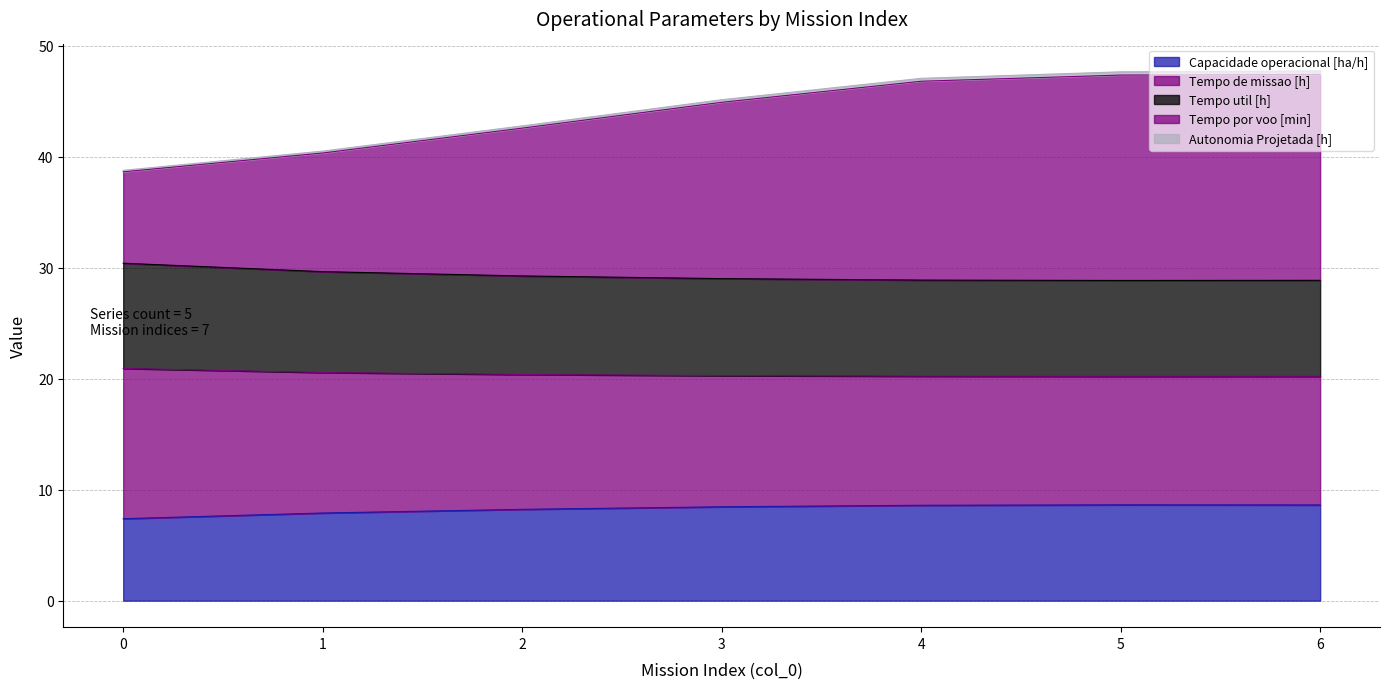

What is the maximum value for Capacidade operacional [ha/h]?

8.6